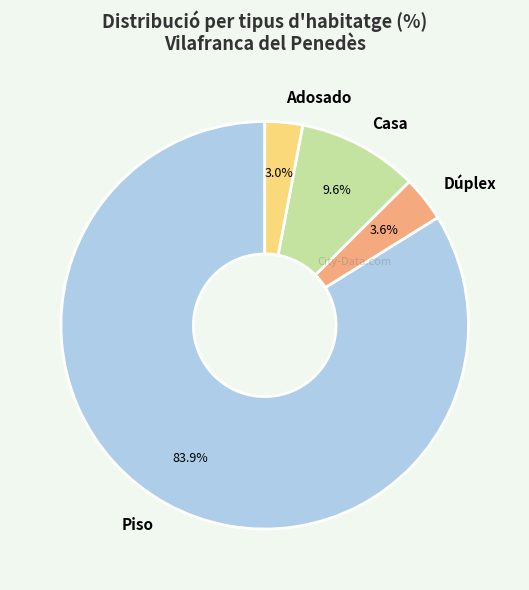

What is the largest slice in the pie chart?

Piso